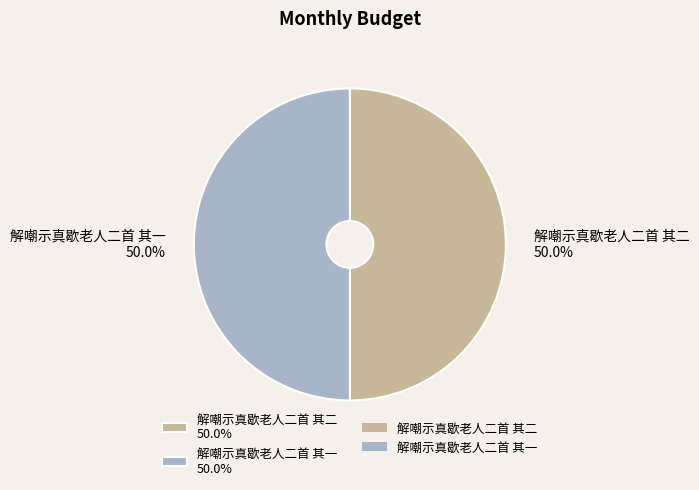

What percentage do 解嘲示真歇老人二首 其二 and 解嘲示真歇老人二首 其一 together represent?

100.0%